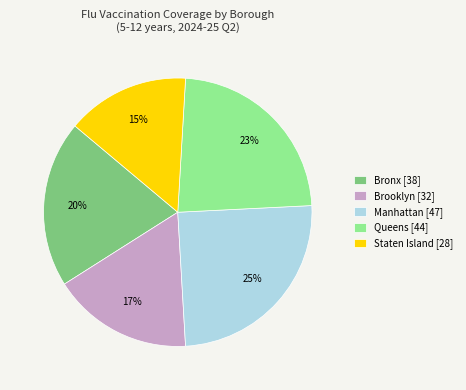

Is the sum of Bronx [38] and Queens [44] greater than half?

No